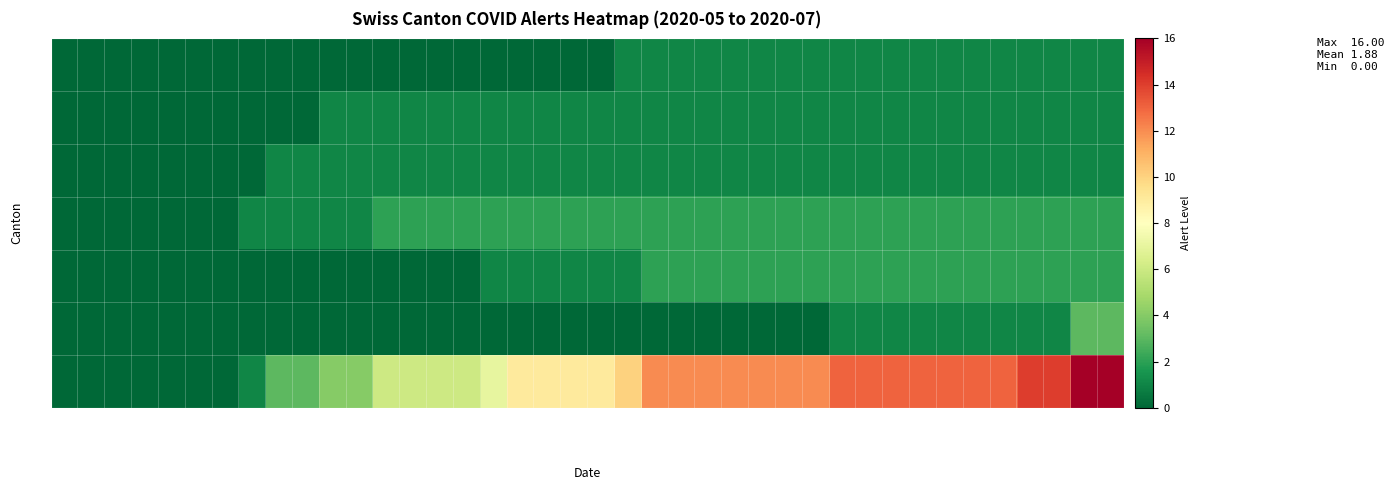

List the series in order of their peak value, highest first.

CH, ZH, TI, VD, AG, GE, GR